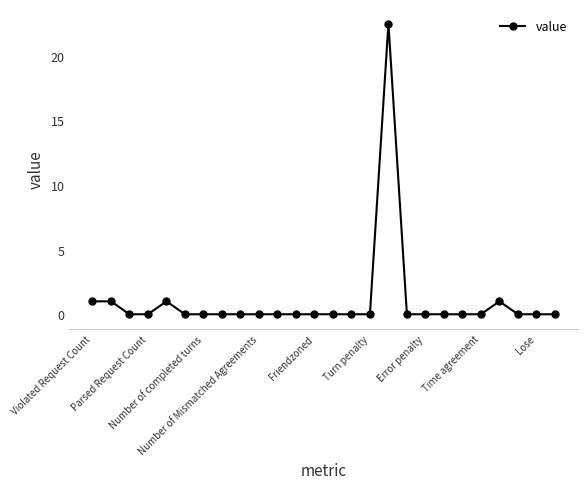

What is the greatest value displayed?

22.5